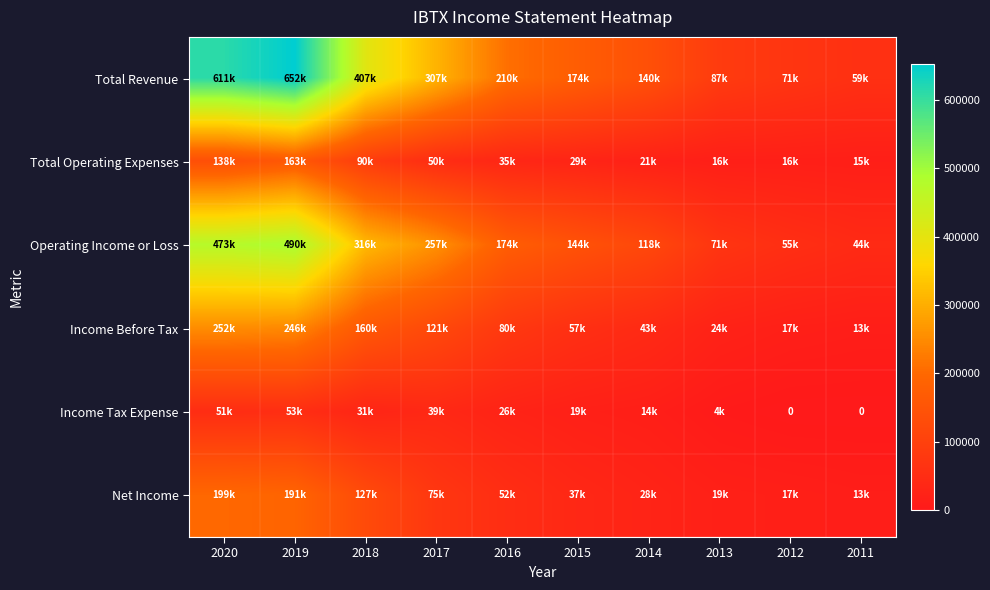

What is the sum of all Income Before Tax values?

1017800